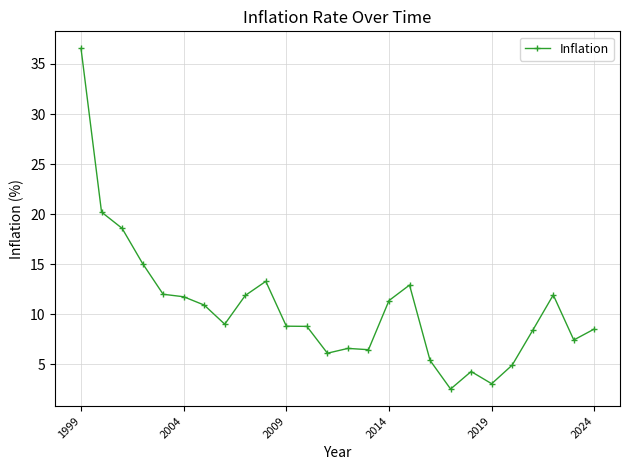

What is the value of the 2nd point from the left?

20.2